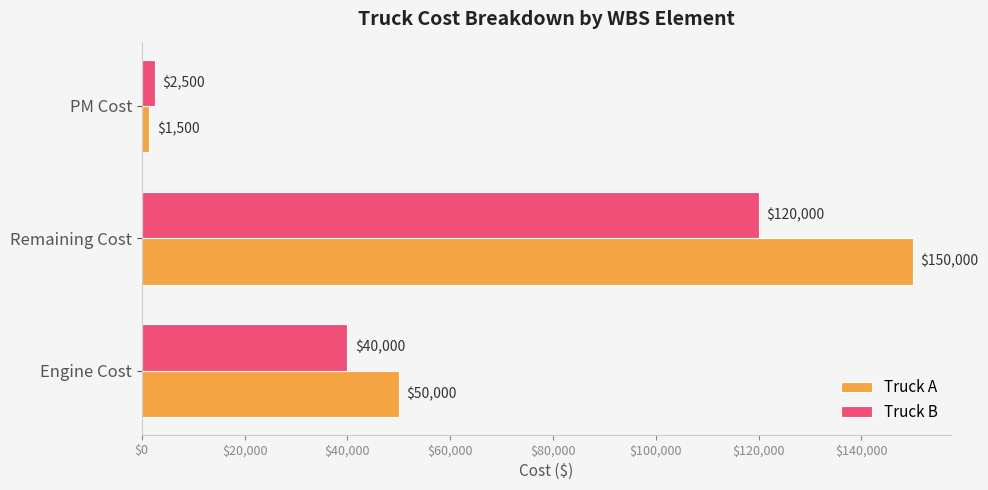

What is the maximum value for Truck A?

150000